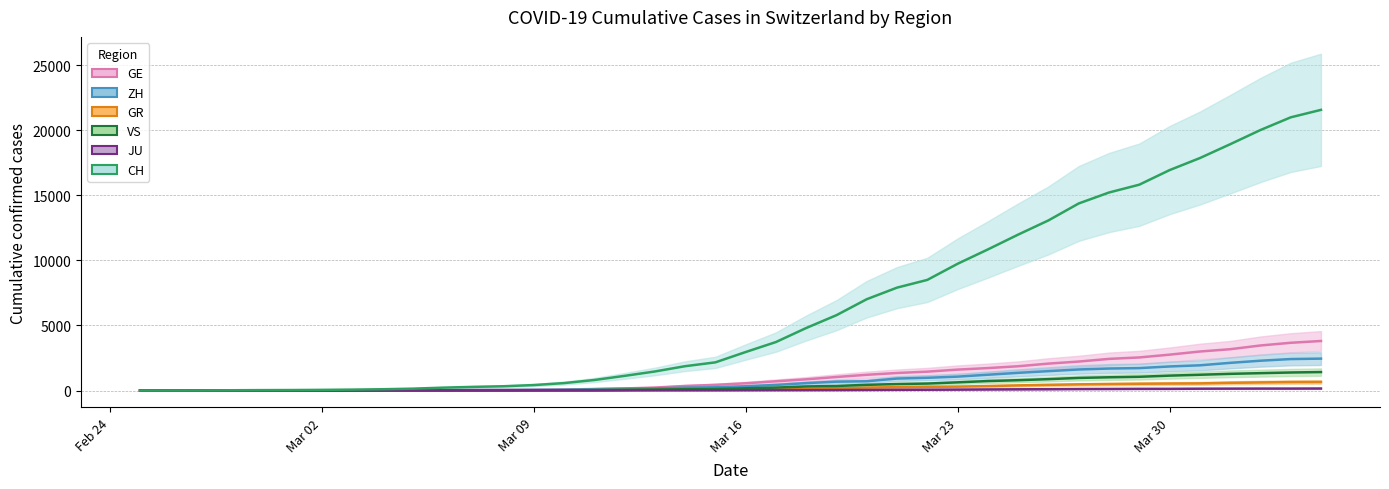

What is the maximum value for GE?

3807